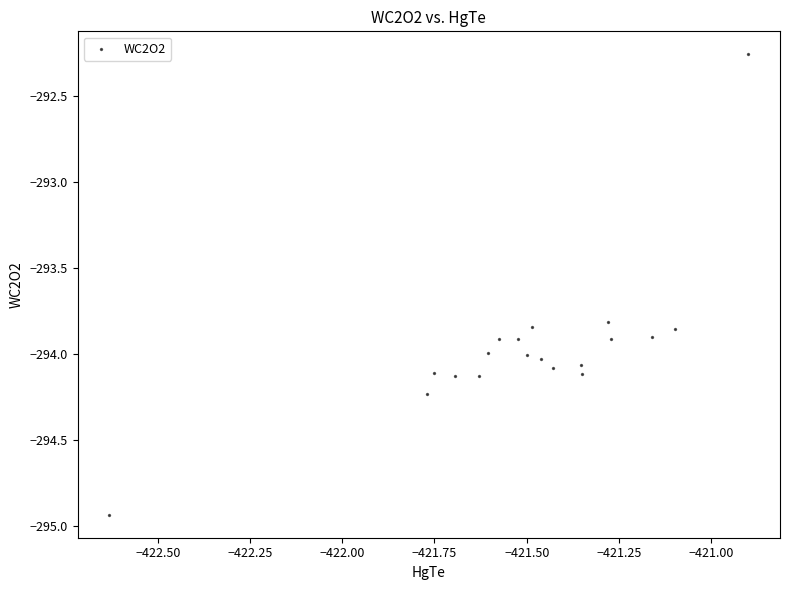

What is the range of X values (max minus min)?

1.7